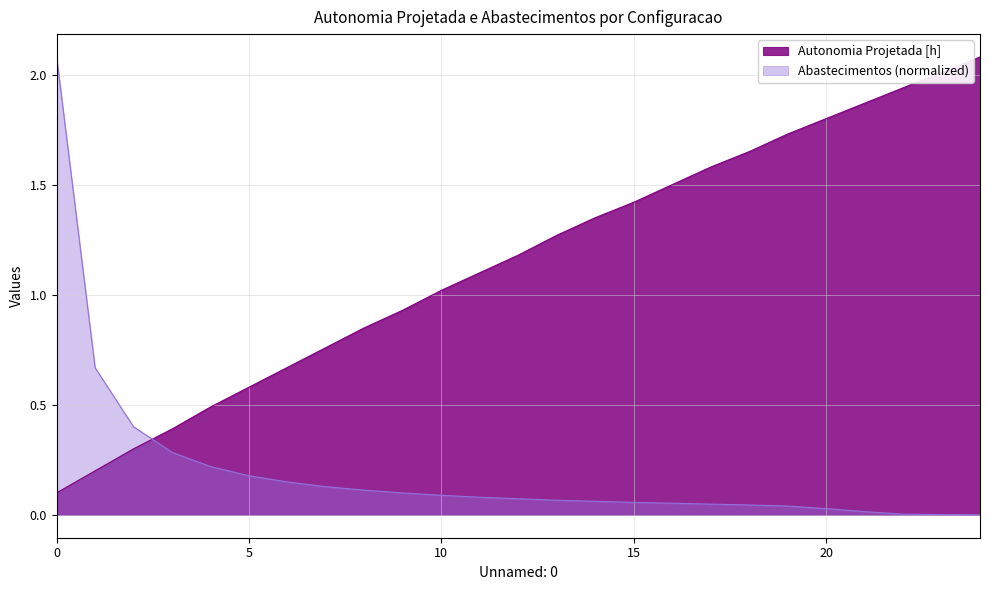

What is the difference between the highest and lowest values at 2?

0.1